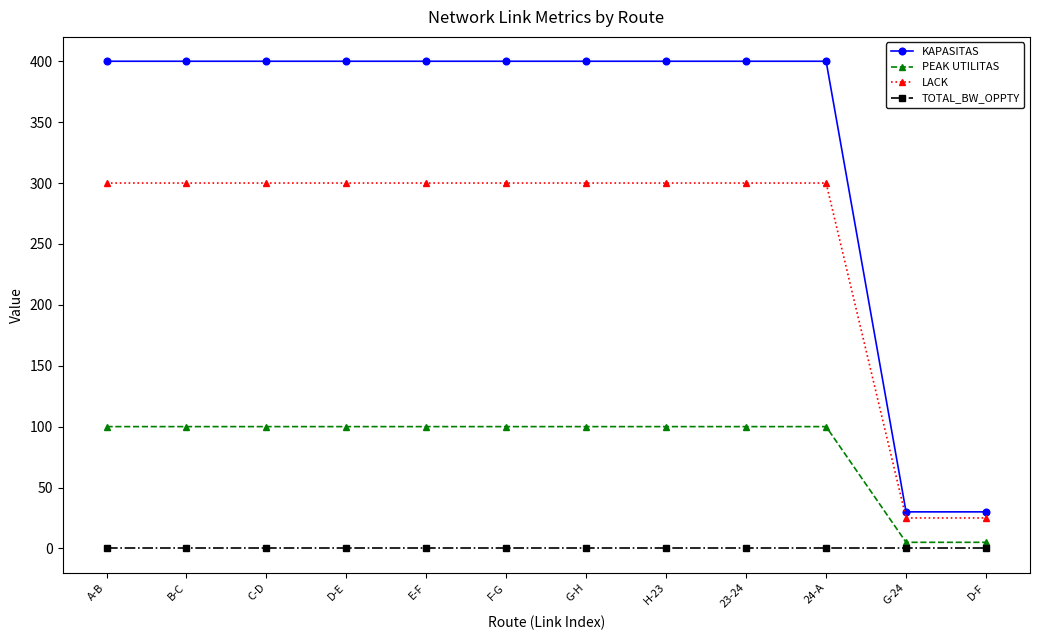

At F-G, list the series in order from smallest to largest.

TOTAL_BW_OPPTY, PEAK UTILITAS, LACK, KAPASITAS